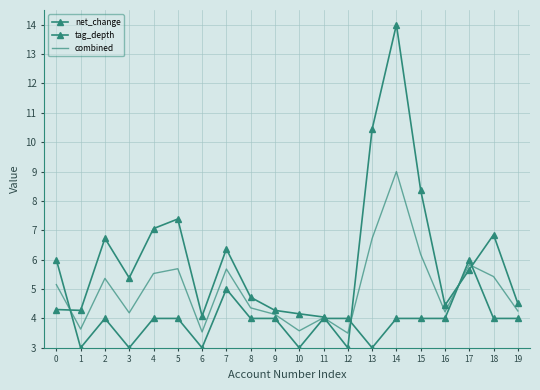

What value does the combined series have at 19?

4.3